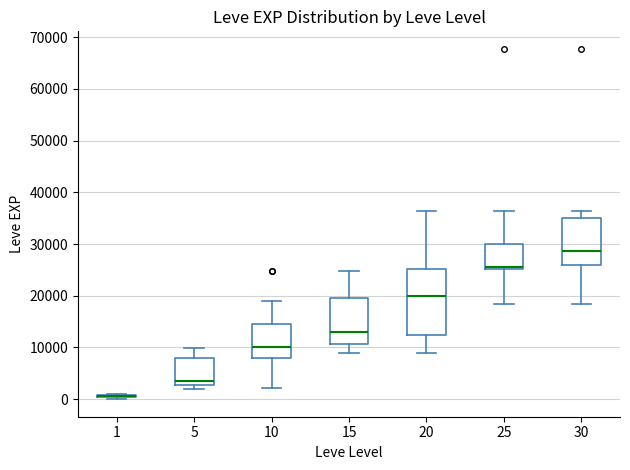

Reading left to right, read every box against the y-axis: the position of its median line, the range the box covers, and the ends of its whiskers. The values are not printed on the chart, so give them approximately, as read against the axis.

1: box collapsed to a line at 1000, whiskers 0 to 1000
5: median 4000, box 3000 to 8000, whiskers 2000 to 10000
10: median 10000, box 8000 to 15000, whiskers 2000 to 19000
15: median 13000, box 11000 to 20000, whiskers 9000 to 25000
20: median 20000, box 12000 to 25000, whiskers 9000 to 36000
25: median 26000, box 25000 to 30000, whiskers 18000 to 36000
30: median 29000, box 26000 to 35000, whiskers 18000 to 36000